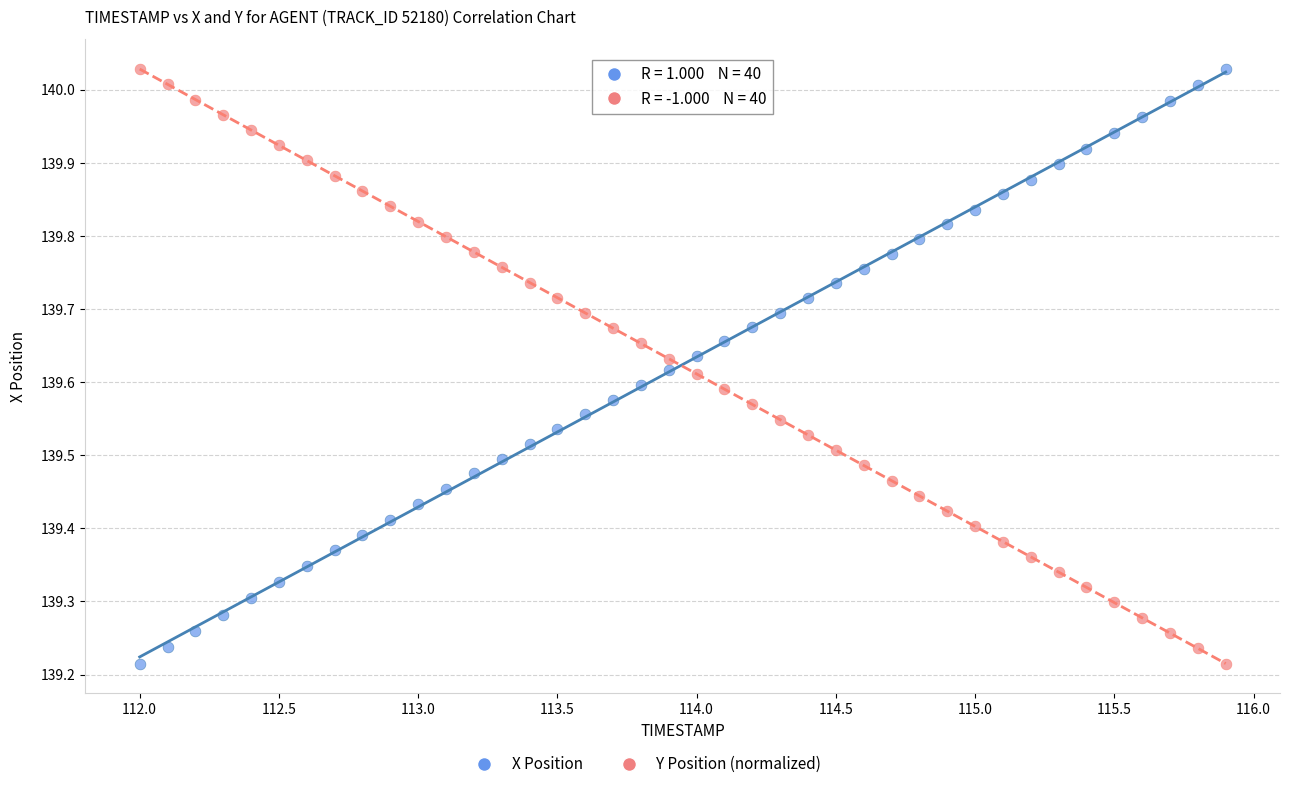

Across all data points, what is the range of X values (max minus min)?

3.9